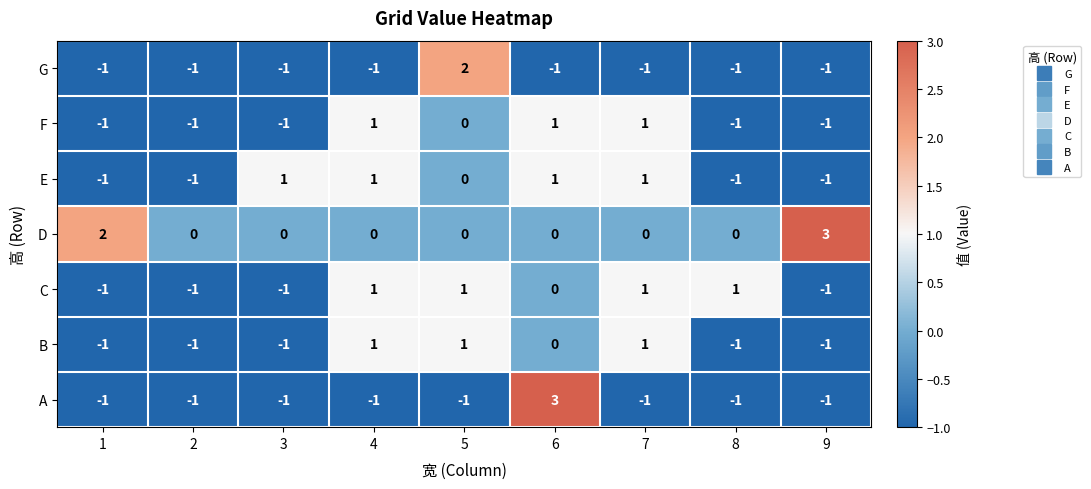

Count the number of categories in the chart.

9